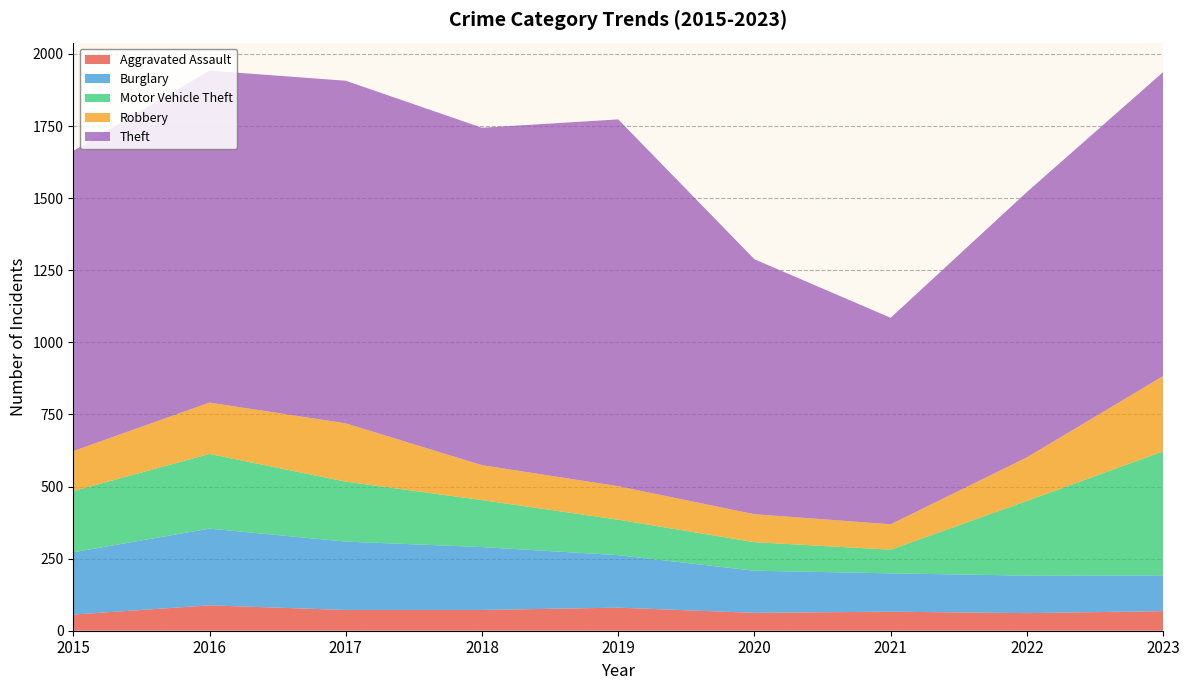

Reading left to right, transcribe all the data shown in this chart.

Aggravated Assault: 56	88	72	72	80	62	66	61	68
Burglary: 216	266	237	218	182	146	133	130	124
Motor Vehicle Theft: 212	259	208	163	123	99	82	259	430
Robbery: 139	178	202	121	116	97	88	151	261
Theft: 1041	1151	1188	1170	1272	884	716	920	1054